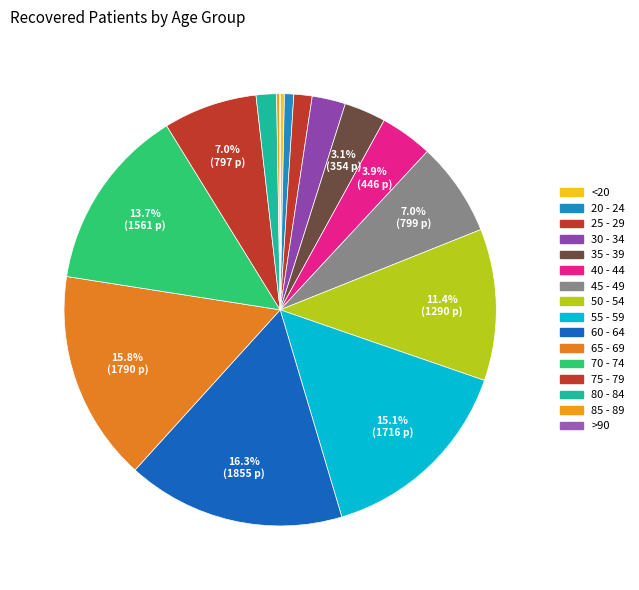

The 75 - 79 slice represents 7% of the pie. True or false?

True